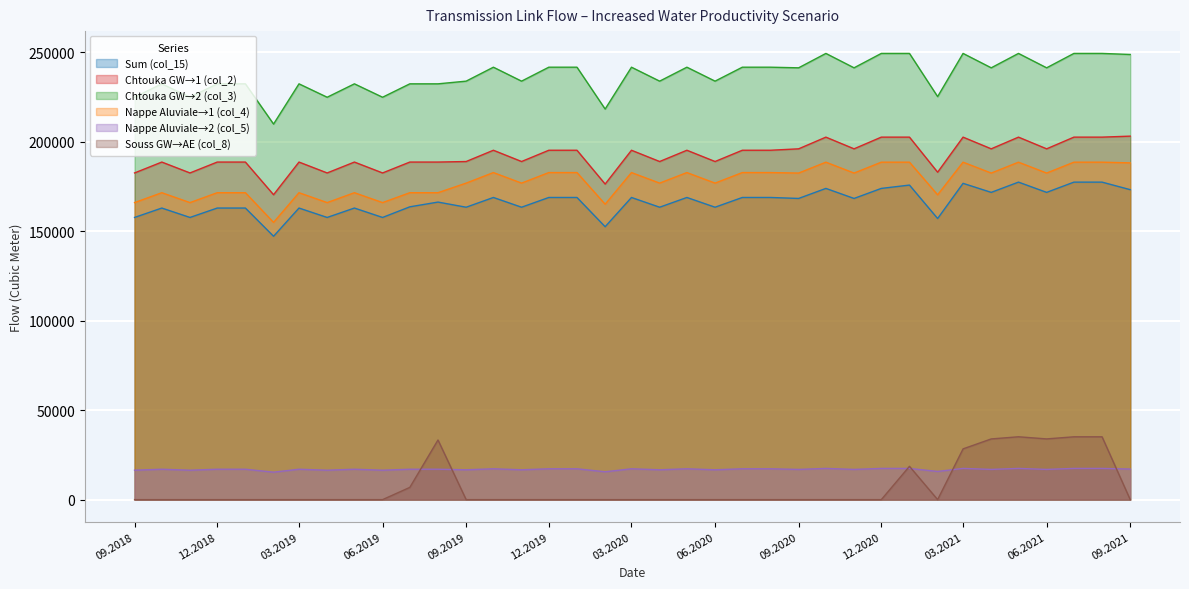

Which series has the largest total across all categories?

Chtouka GW→2 (col_3)